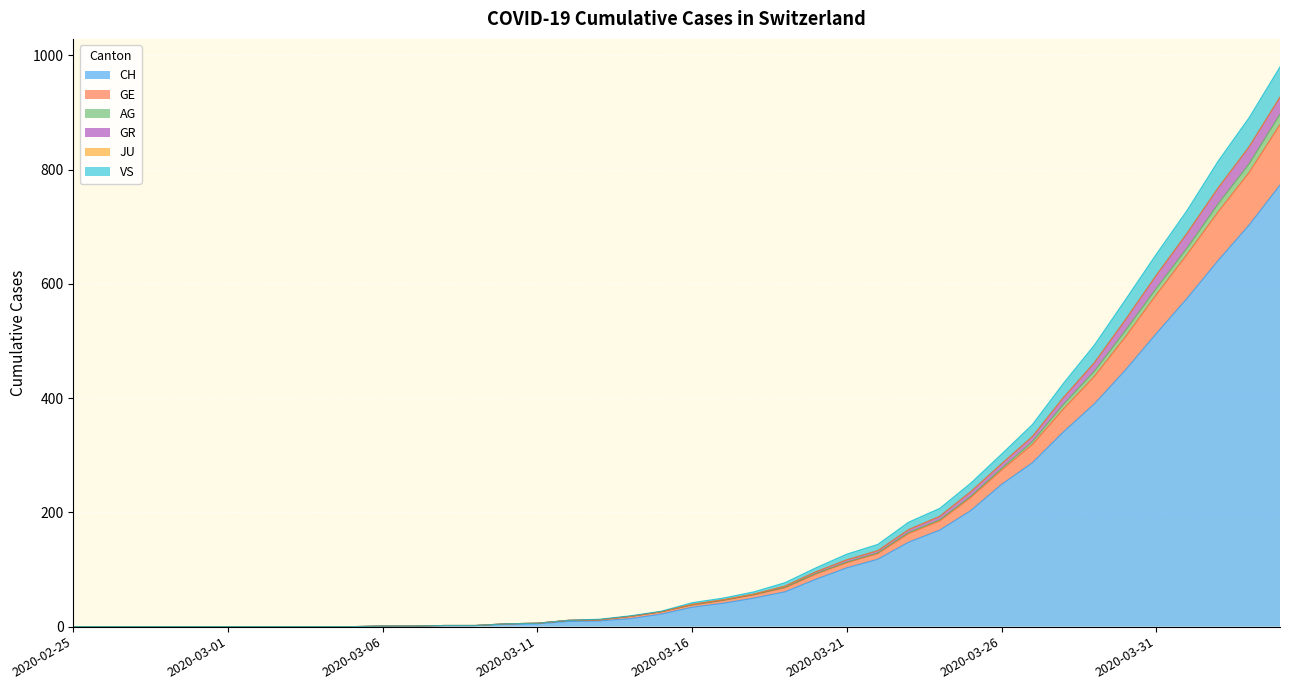

What is the approximate value of GE at 2020-03-25, to the nearest 100?

200